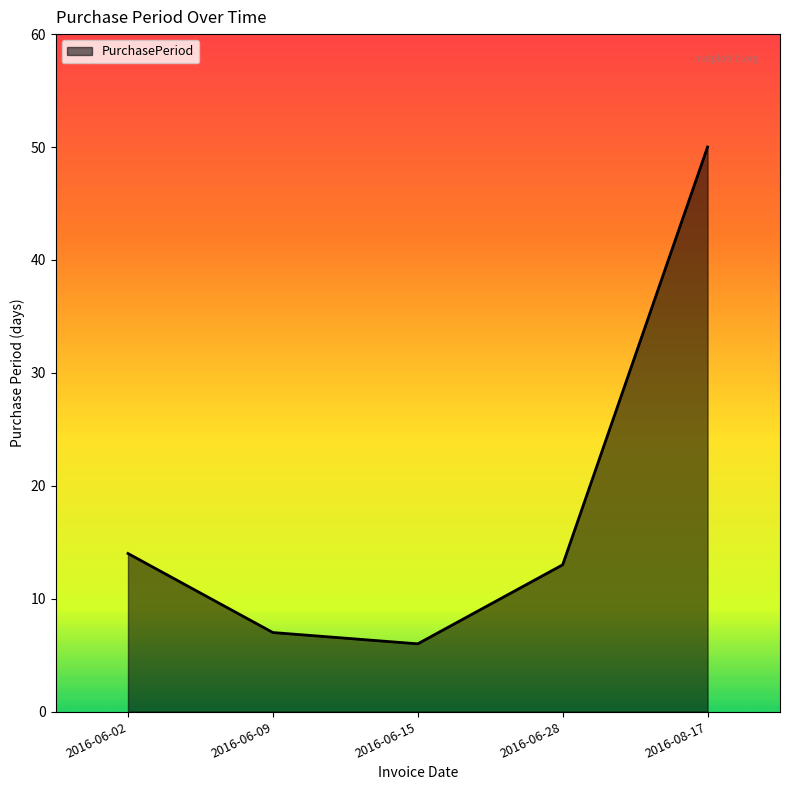

True or false: there are more than 2 points higher than both neighbors.

False